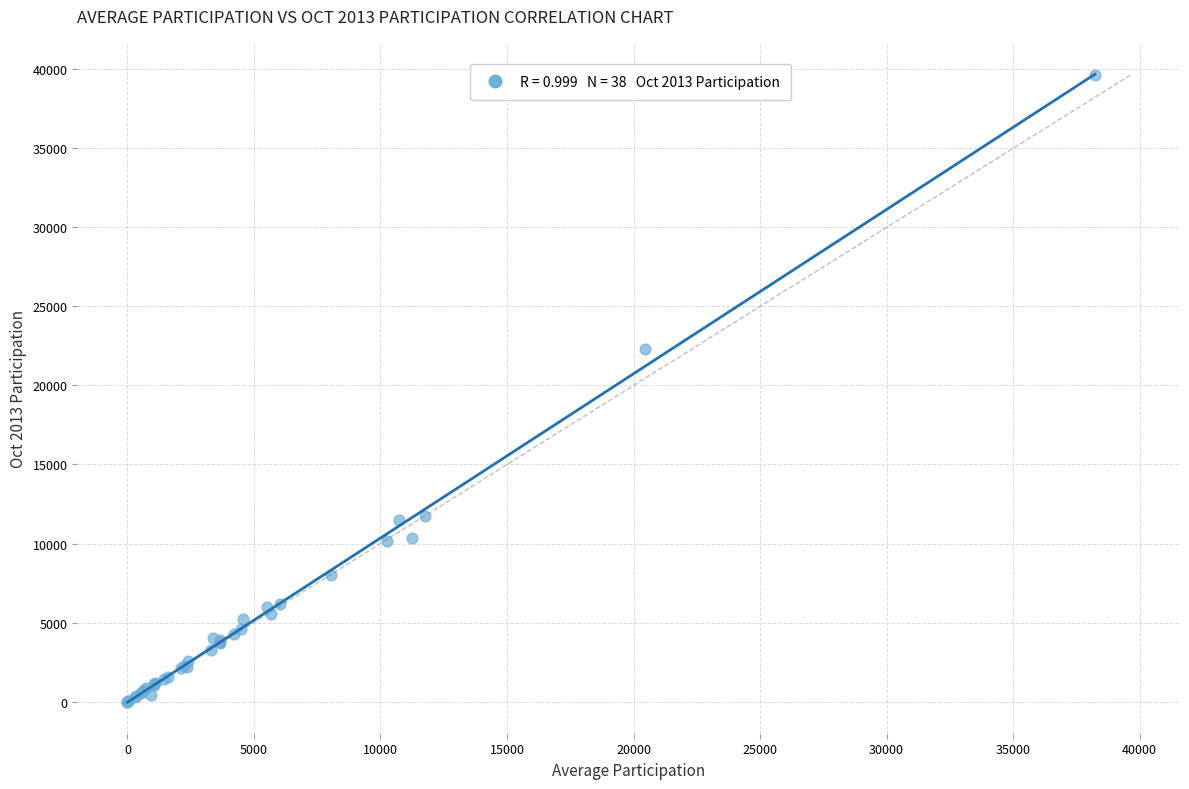

What Y value in the scatter plot is closest to 19807?

22303